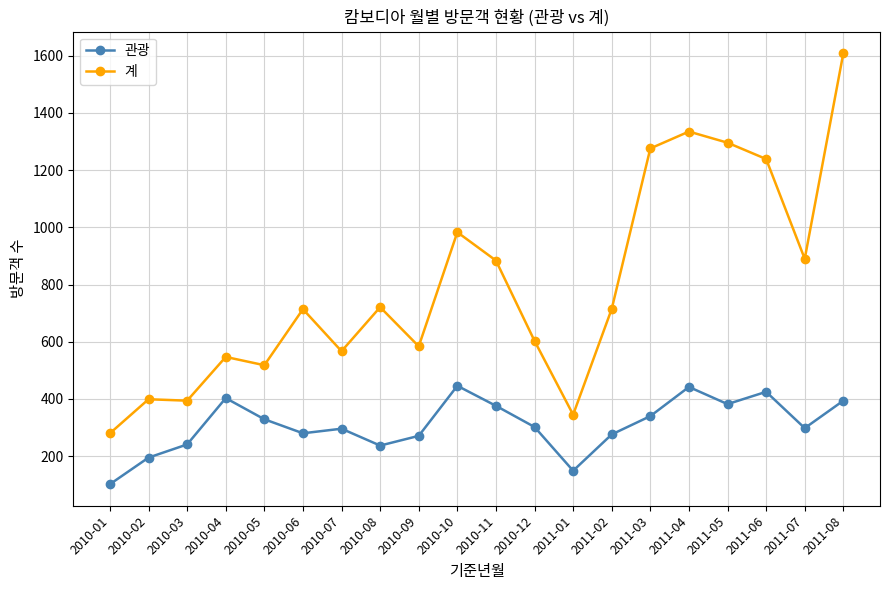

What are all the series names shown in the legend?

관광, 계